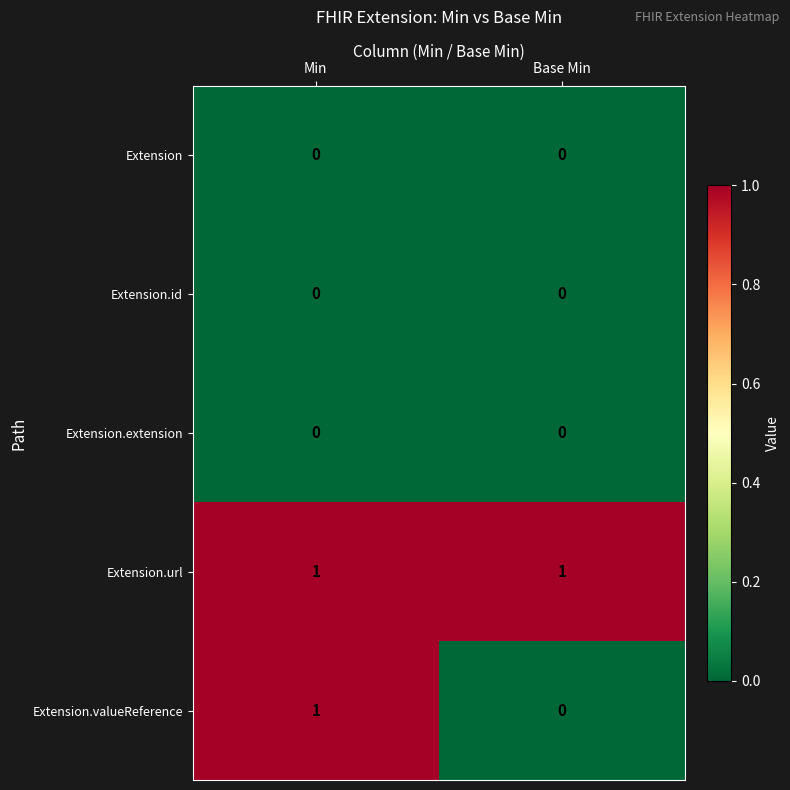

Is it true that Extension.url equals 2 at Base Min?

False